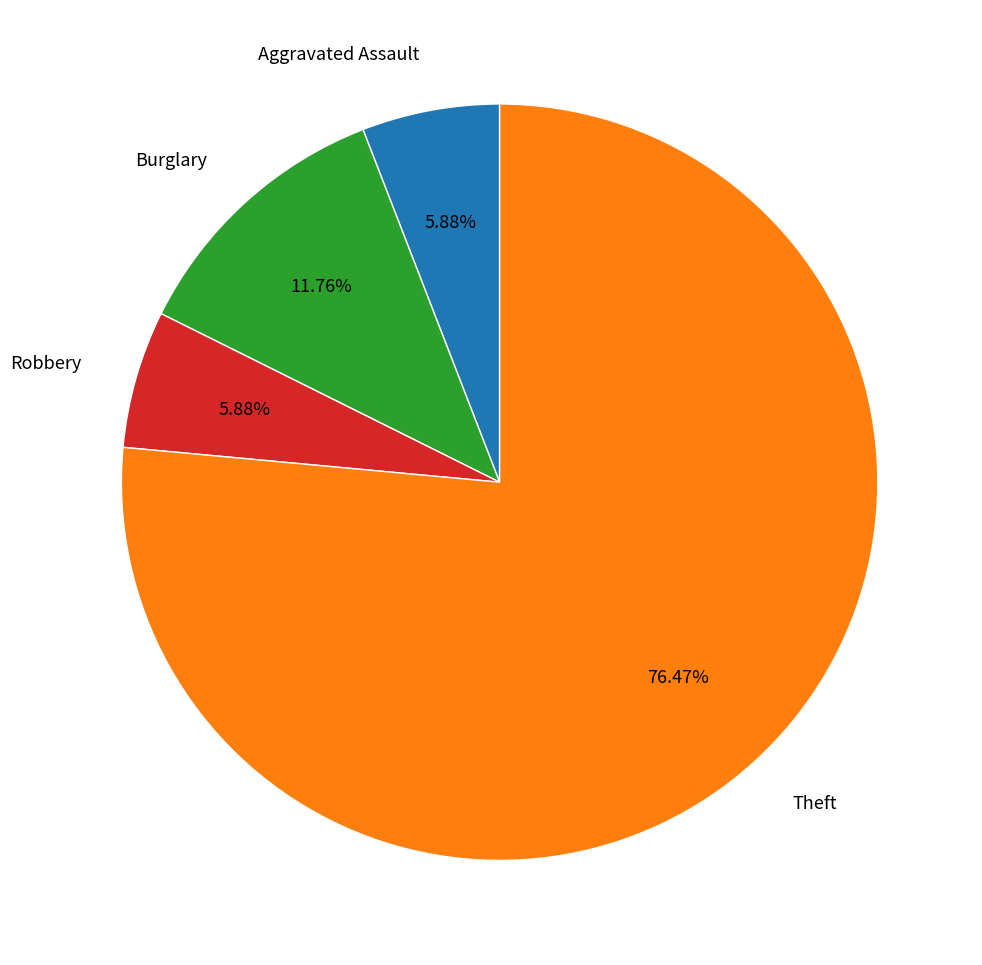

Which slice represents more than half of the pie?

Theft